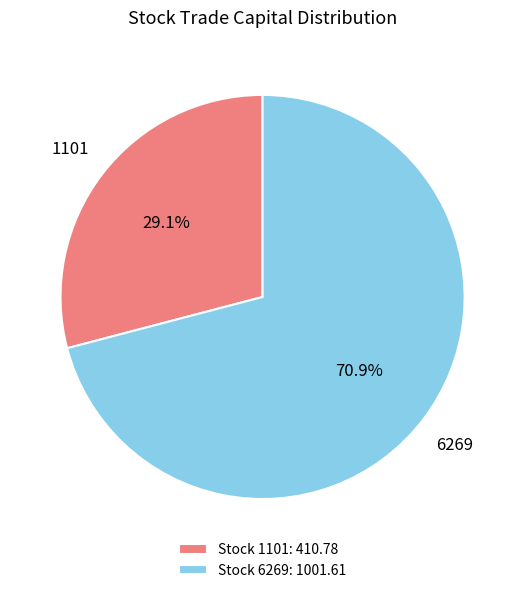

Count the number of slices in the pie.

2